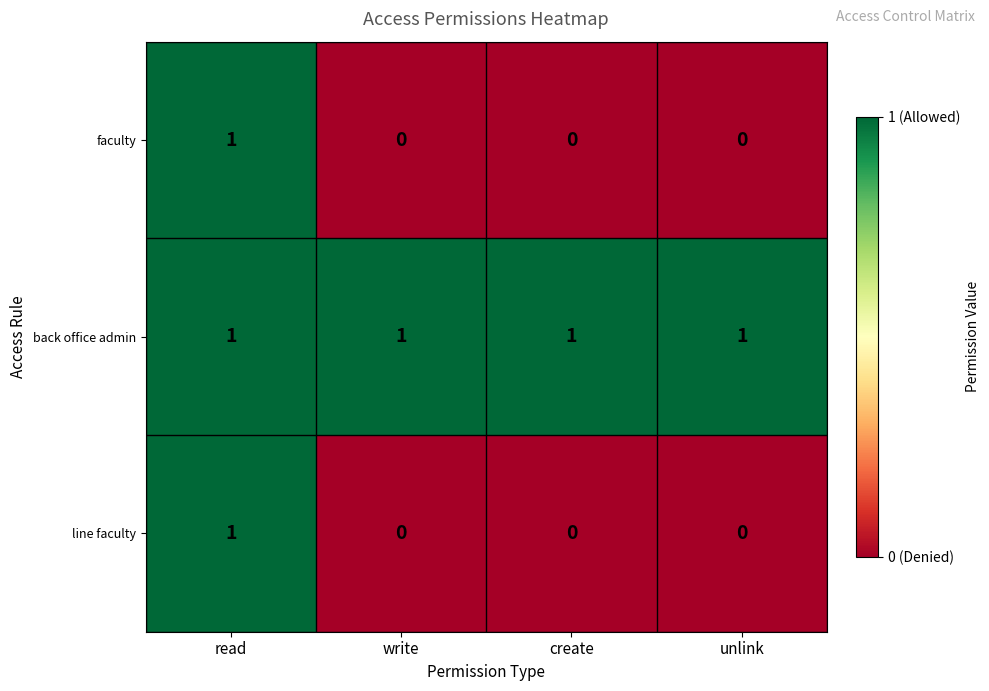

The value of faculty at create is 0. True or false?

True